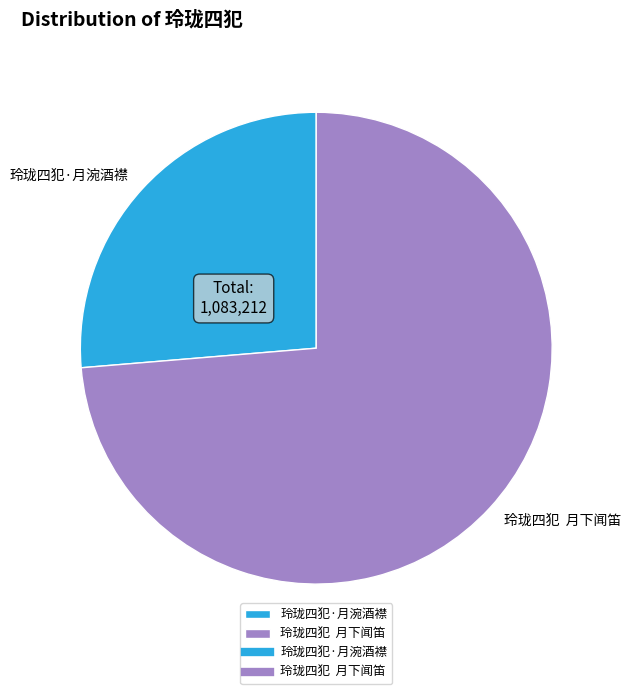

True or false: 玲珑四犯·月涴酒襟 accounts for 14% of the total.

False